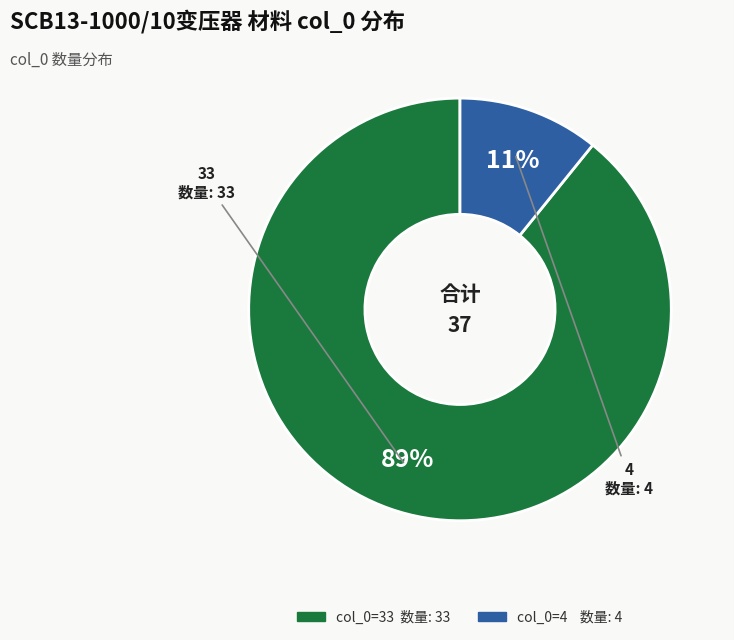

To the nearest percent, what is the average slice percentage?

50%